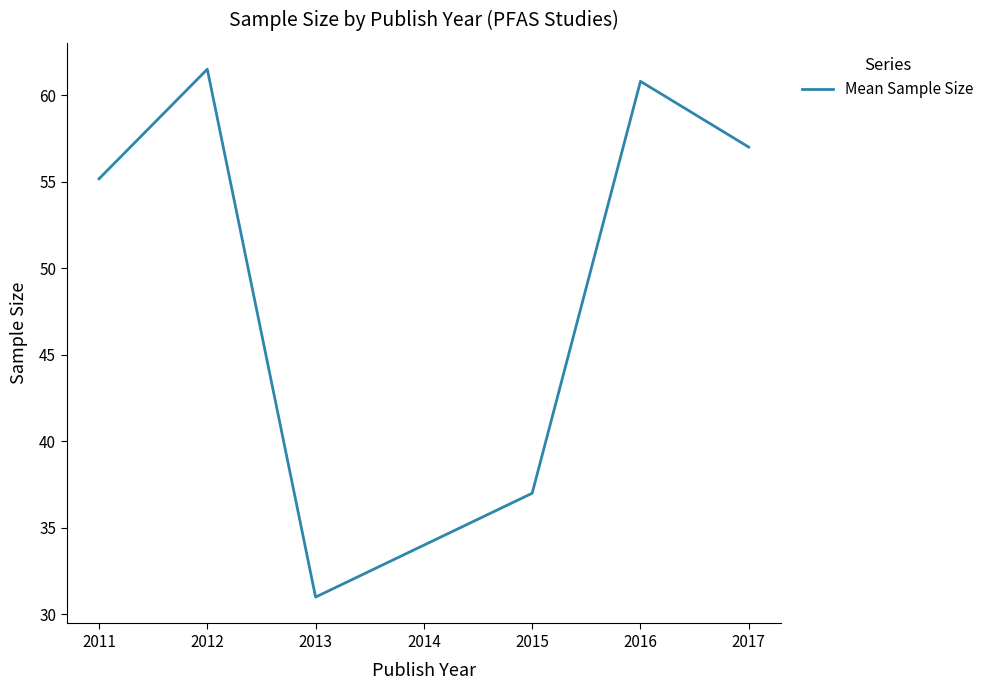

At which label does the data first exceed 57?

2012